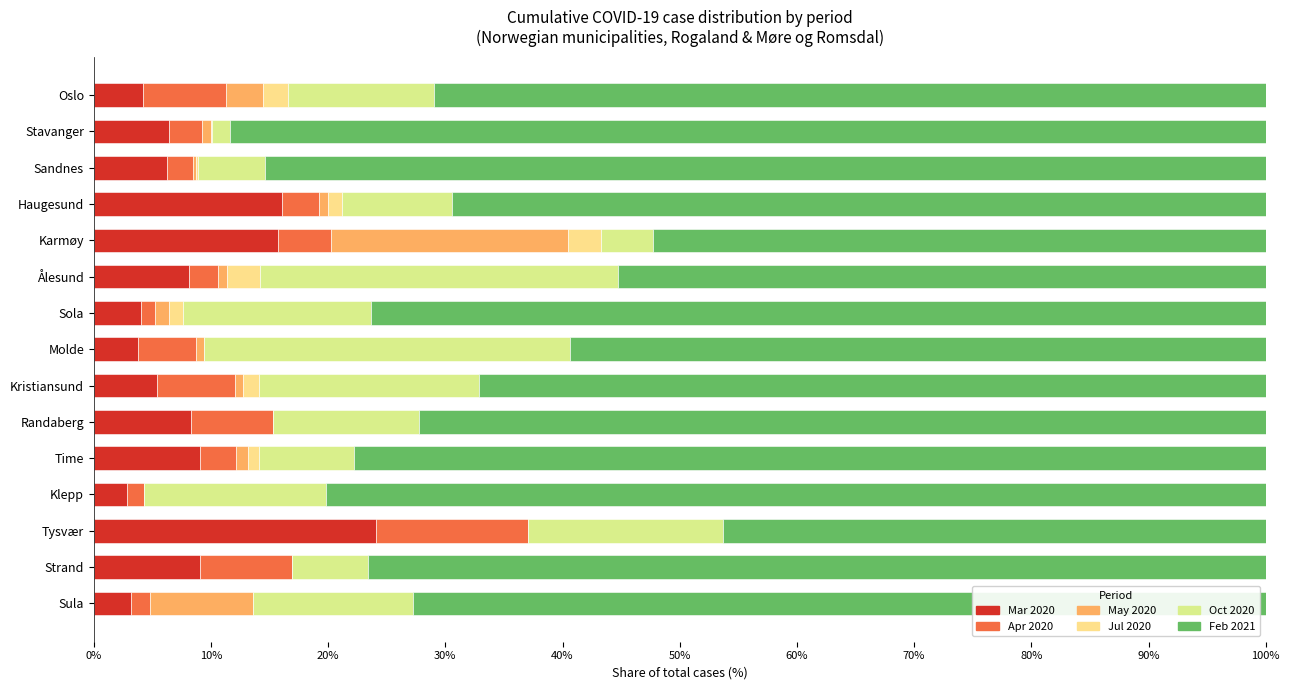

Reading left to right, extract all data points from this chart.

Mar 2020: 4.2	6.4	6.3	16.1	15.7	8.1	4.0	3.8	5.4	8.3	9.1	2.8	24.1	9.1	3.2
Apr 2020: 7.1	2.8	2.2	3.1	4.5	2.4	1.2	5.0	6.7	6.9	3.0	1.4	13.0	7.8	1.6
May 2020: 3.2	0.7	0.2	0.8	20.2	0.8	1.2	0.6	0.7	0.0	1.0	0.0	0.0	0.0	8.8
Jul 2020: 2.1	0.1	0.2	1.2	2.8	2.8	1.2	0.0	1.3	0.0	1.0	0.0	0.0	0.0	0.0
Oct 2020: 12.4	1.6	5.7	9.4	4.5	30.5	16.1	31.2	18.8	12.5	8.1	15.6	16.7	6.5	13.6
Feb 2021: 71.0	88.4	85.4	69.4	52.2	55.3	76.3	59.4	67.1	72.2	77.8	80.1	46.3	76.6	72.8